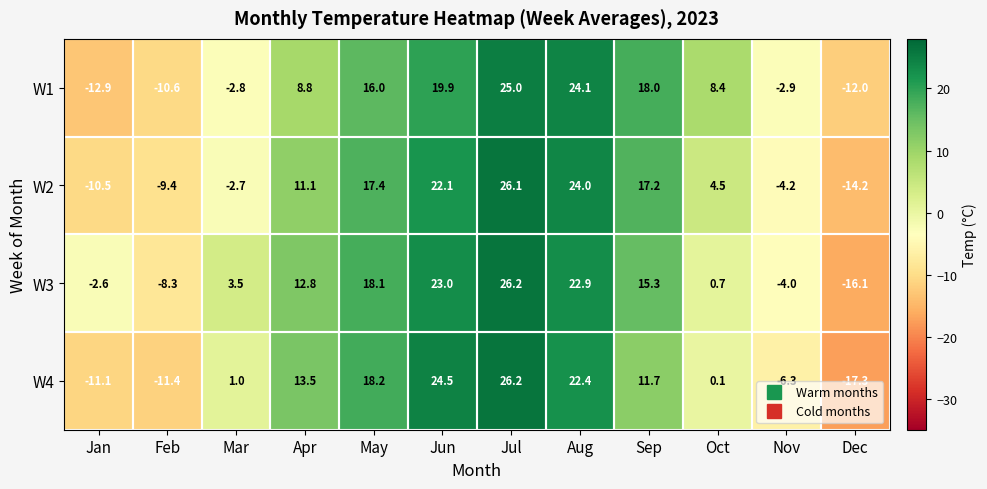

Which series has the largest total across all categories?

W3